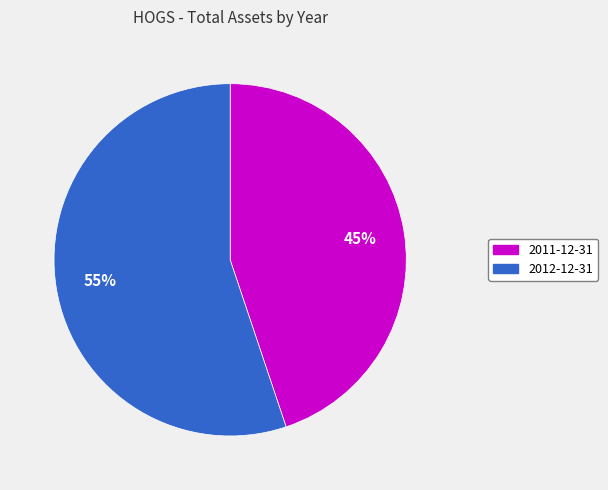

To the nearest percent, what percentage of the pie is 2011-12-31?

45%